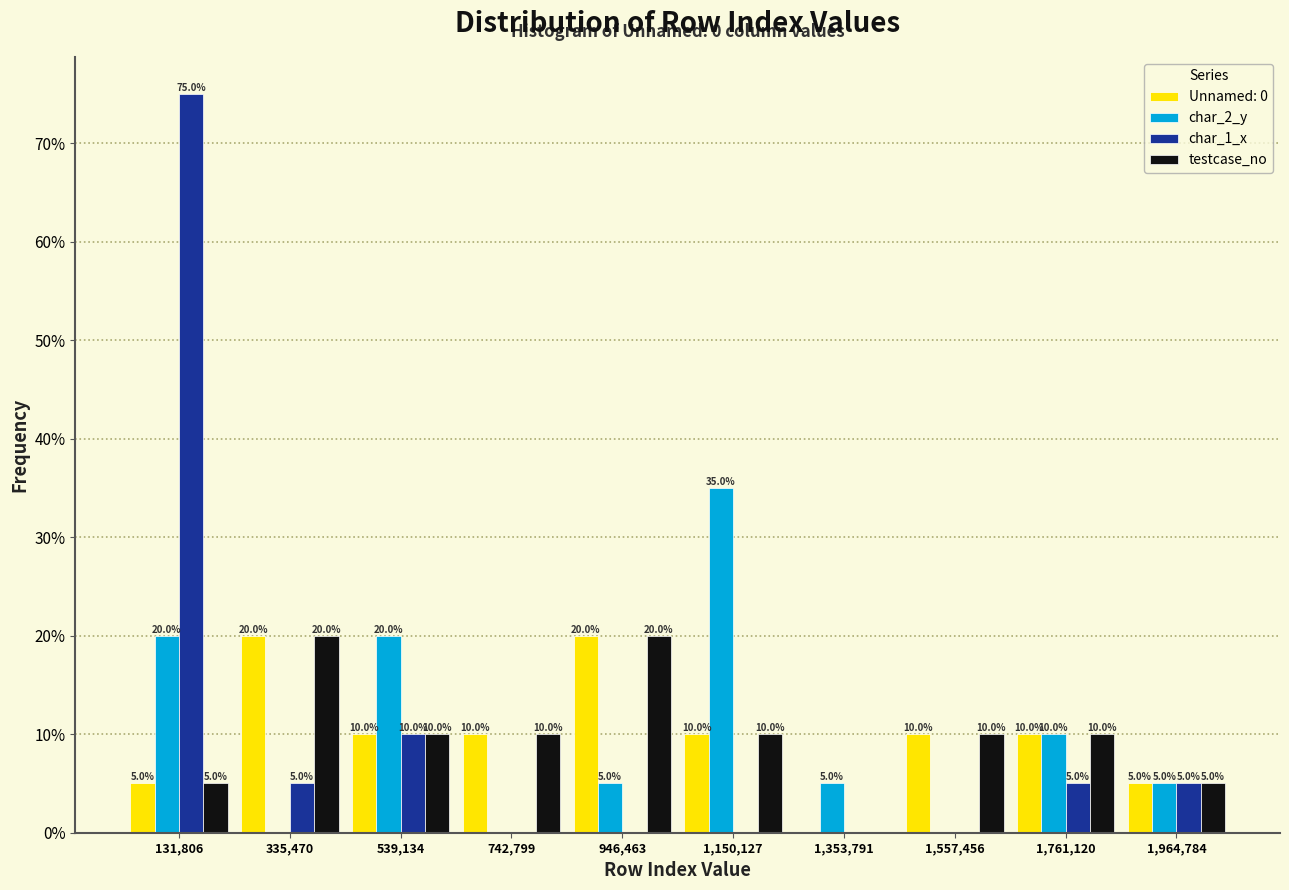

In the char_2_y series, which range on the x-axis has the tallest bar?

1050000 to 1250000